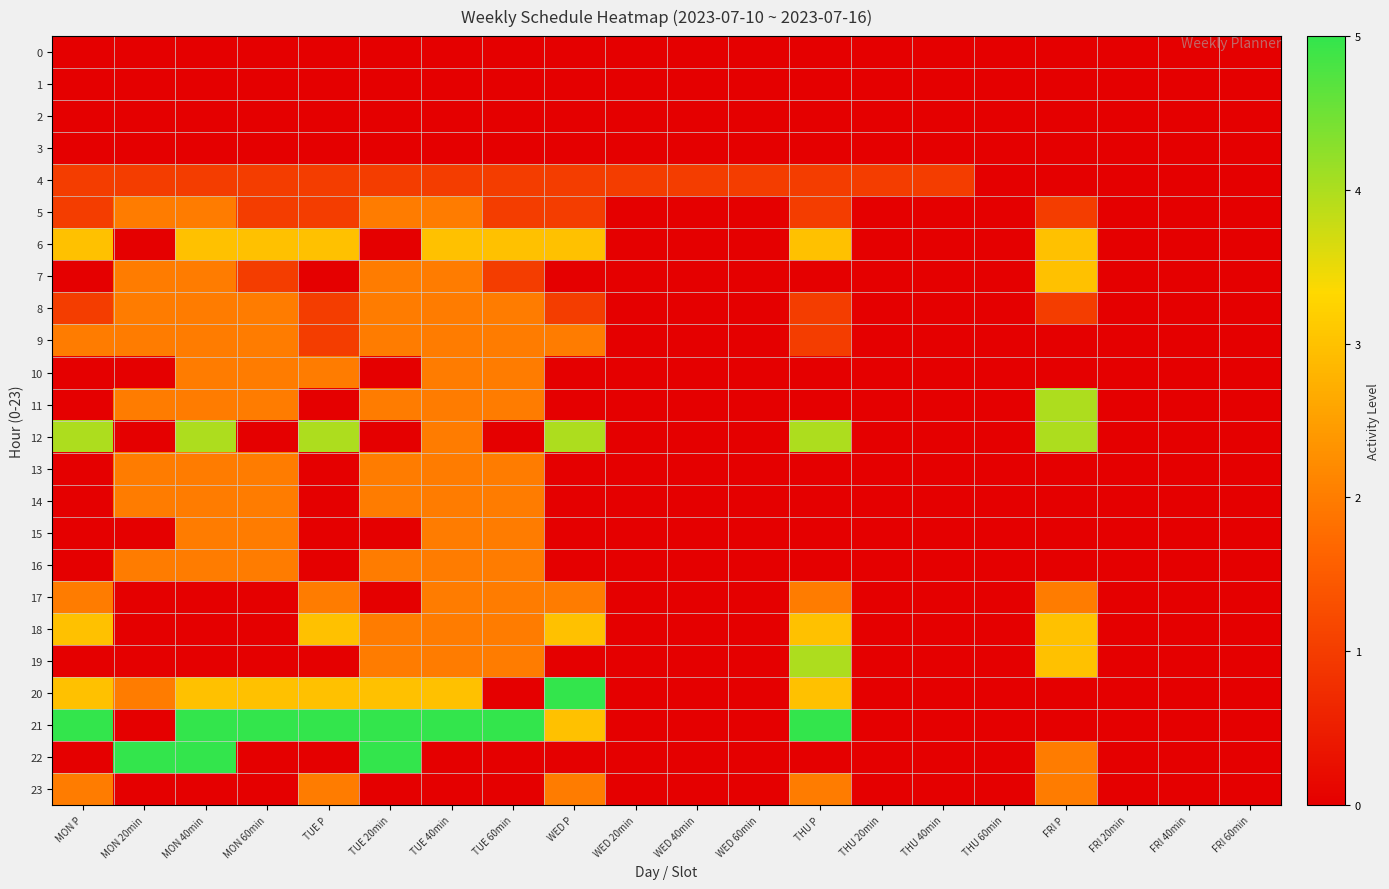

List the series in order of their peak value, lowest first.

0, 1, 2, 3, 4, 5, 8, 9, 10, 13, 14, 15, 16, 17, 23, 6, 7, 18, 11, 12, 19, 20, 21, 22